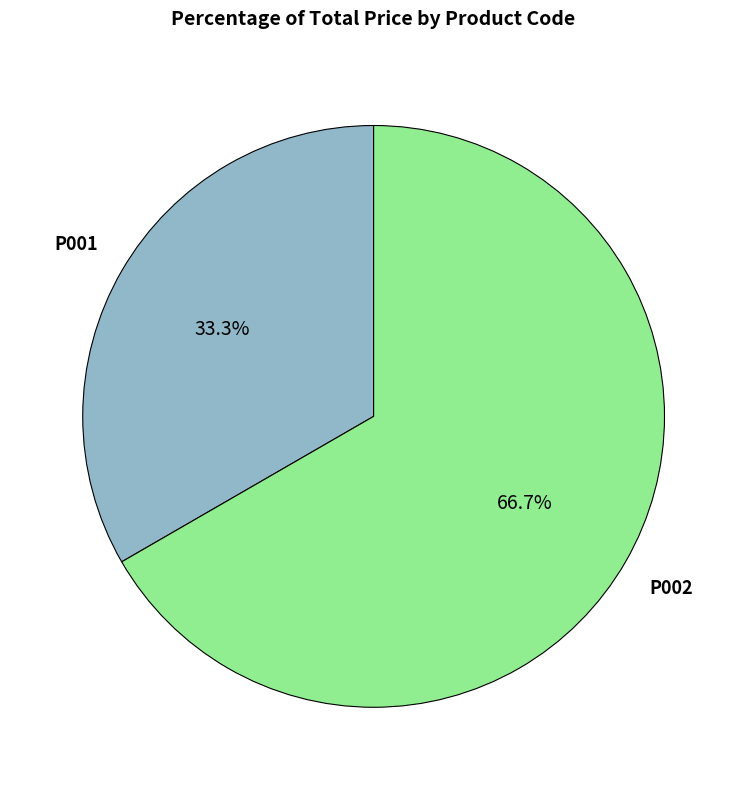

Does any single category account for the majority?

Yes